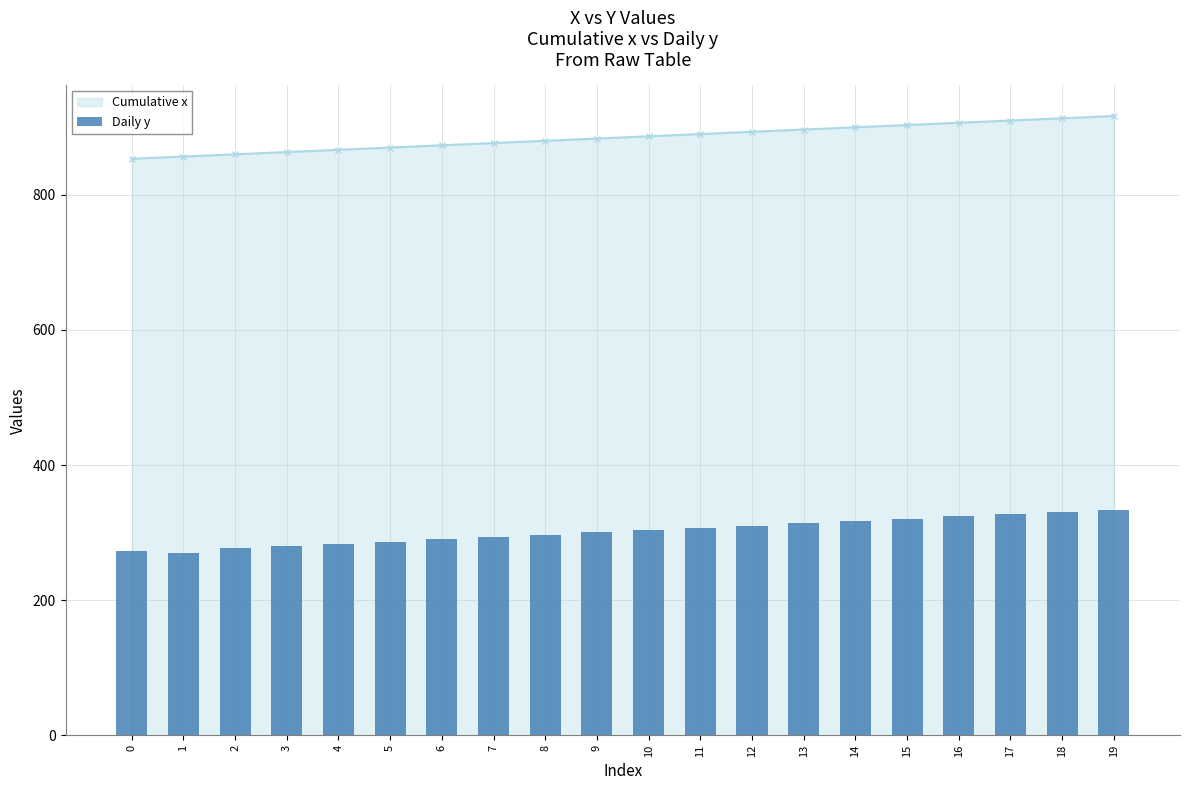

What is the average value?

302.1